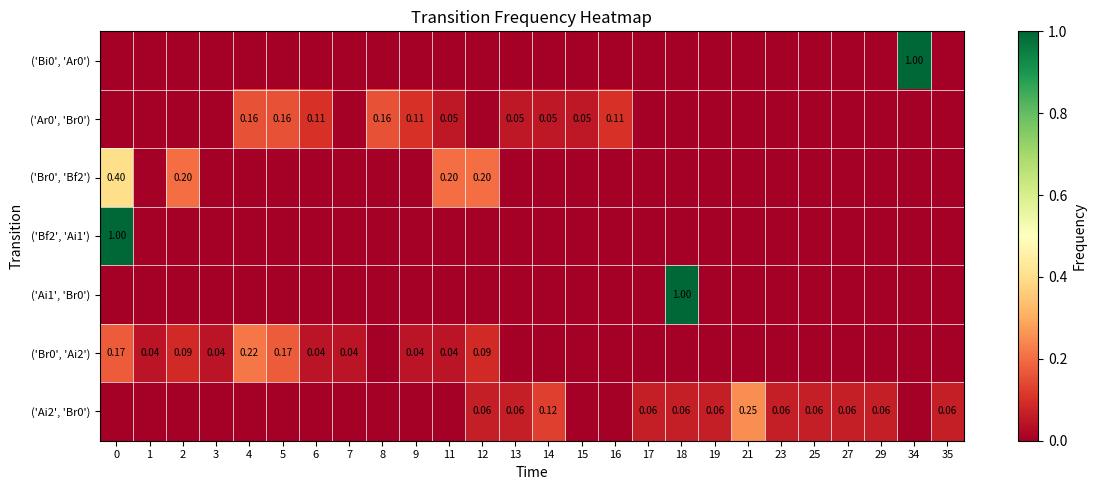

Between 4 and 11, which series saw the biggest shift?

row_2